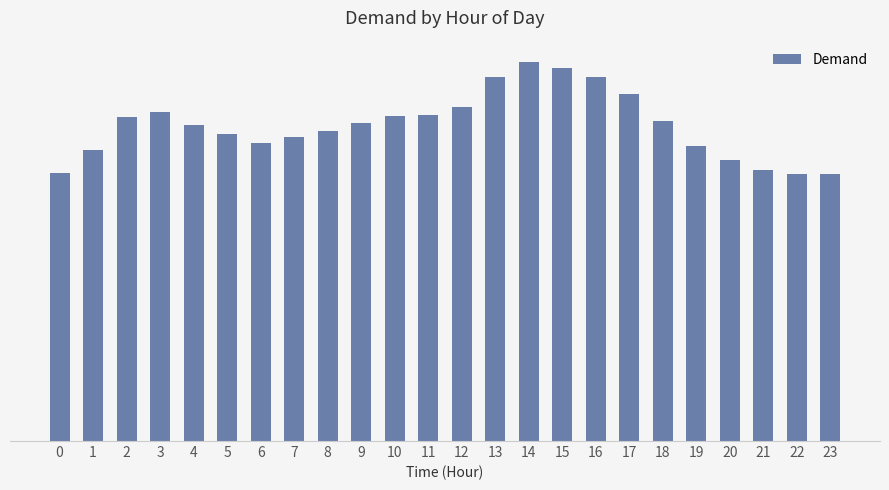

Rank the categories by value from lowest to highest.

22, 23, 0, 21, 20, 1, 19, 6, 7, 5, 8, 4, 9, 18, 2, 10, 11, 3, 12, 17, 13, 16, 15, 14